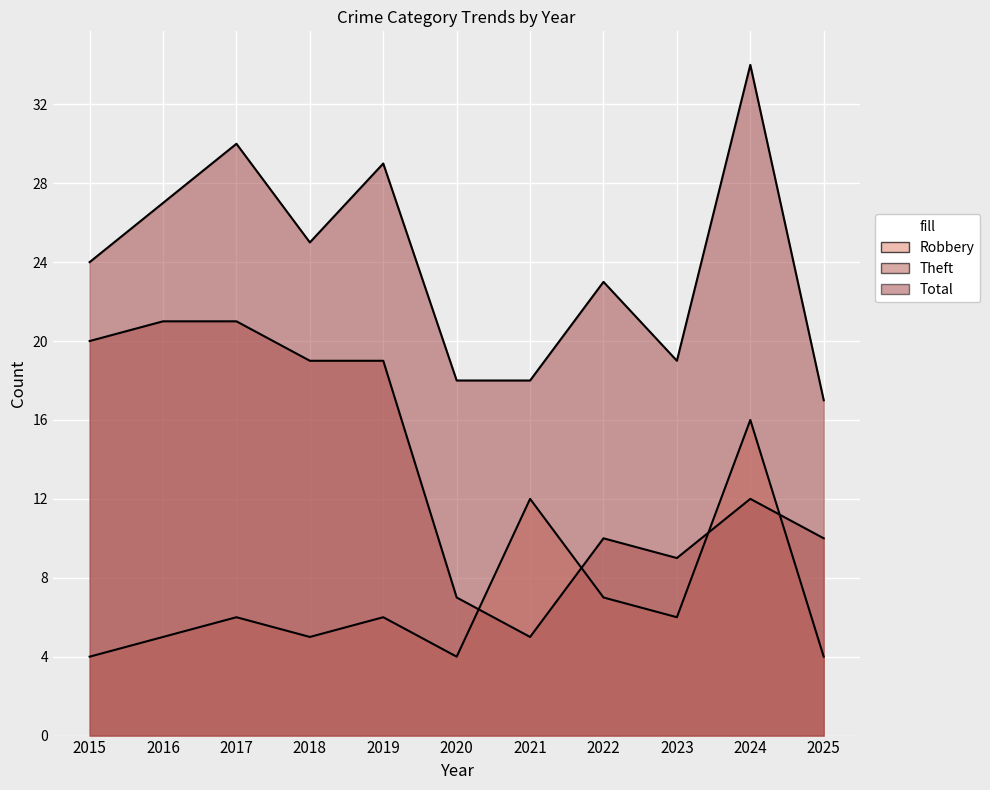

What are all the series names shown in the legend?

Robbery, Theft, Total